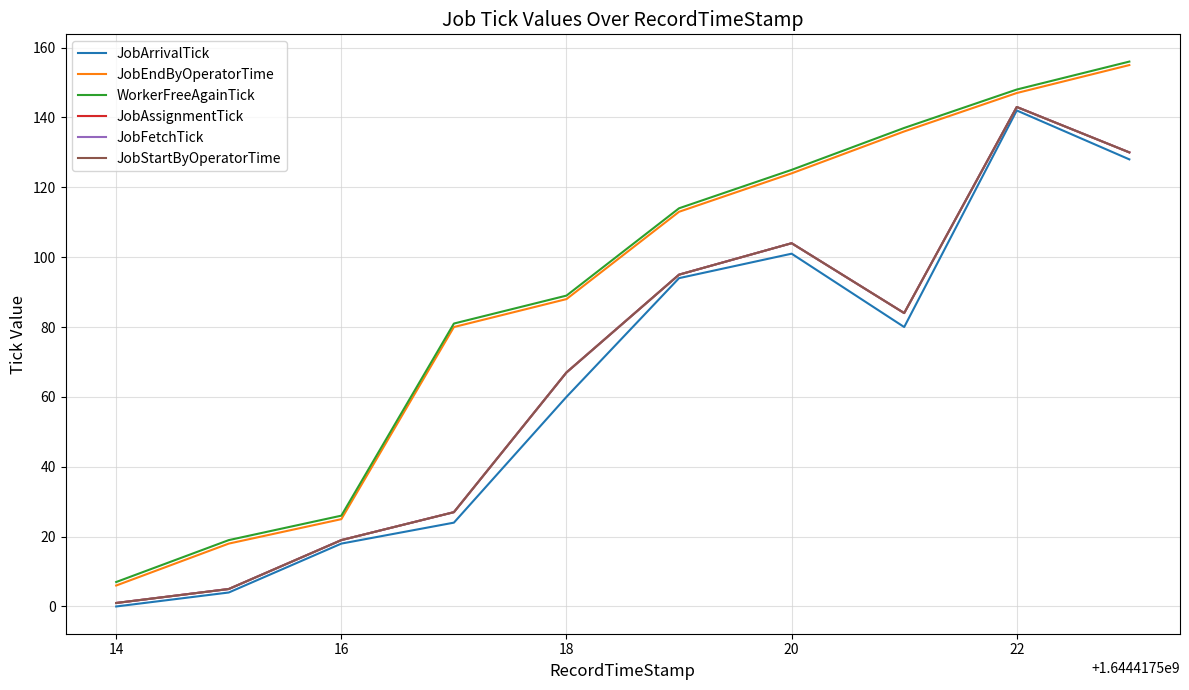

What is the average value of the JobAssignmentTick series?

68